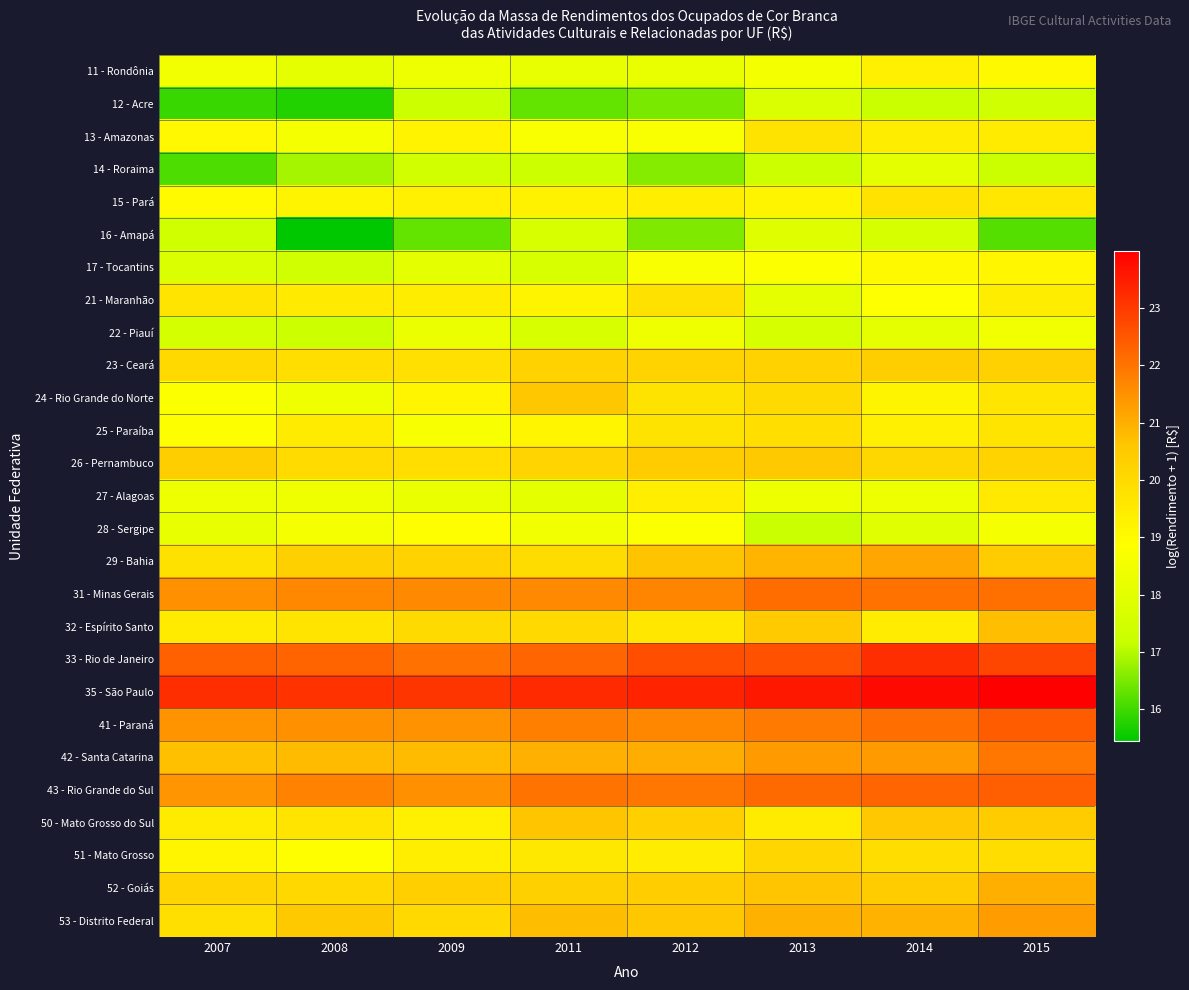

What is the total value across all series at 2014?

539.7